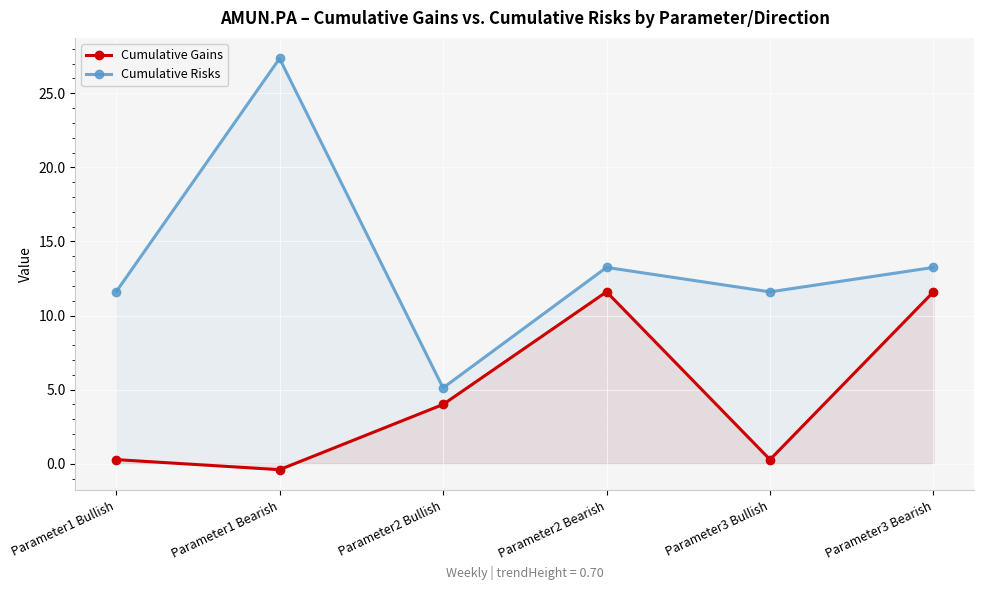

At which label is Cumulative Risks closest to 16?

Parameter2 Bearish